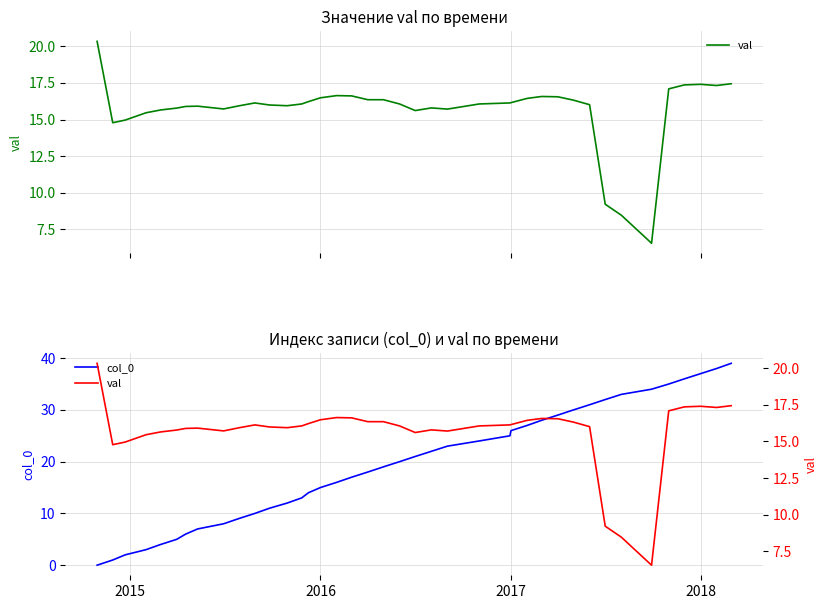

Rank the series by their maximum value, from lowest to highest.

val, col_0